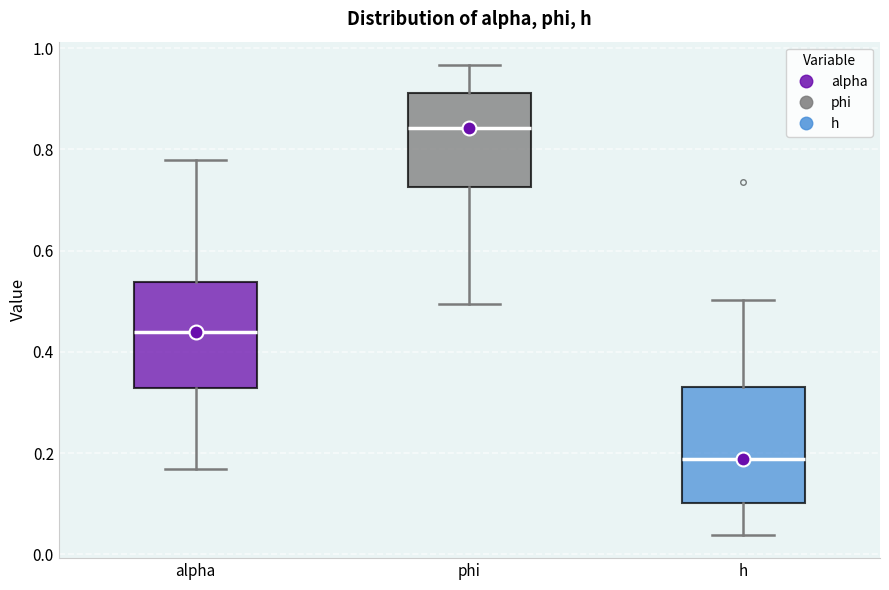

Which box has the highest median line?

phi